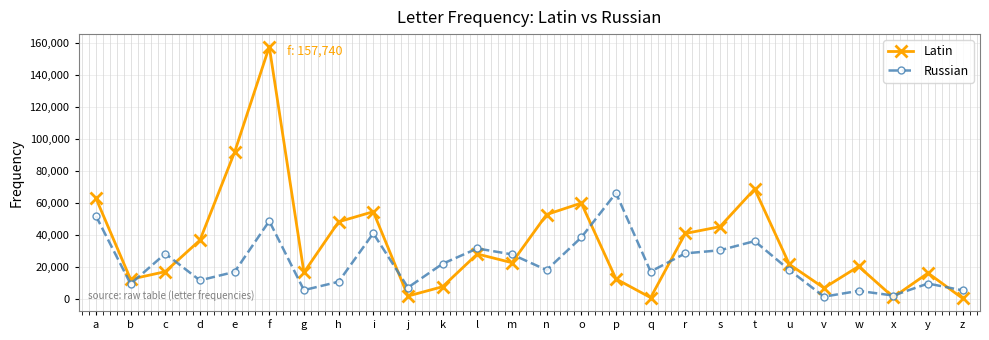

What is the total value across all series at q?

17708